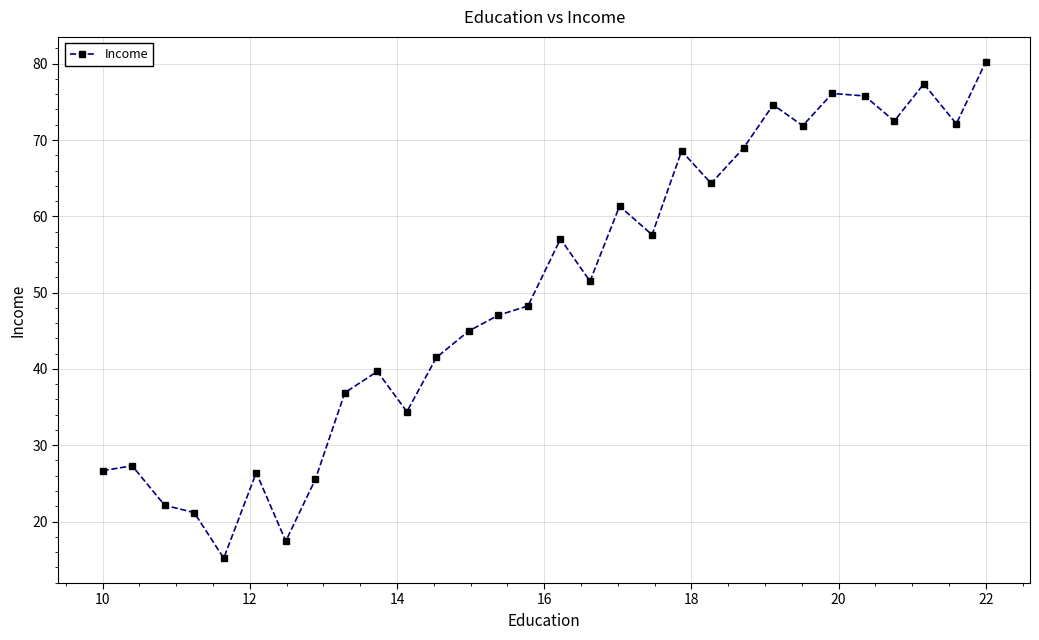

What is the maximum value shown in the chart?

80.3